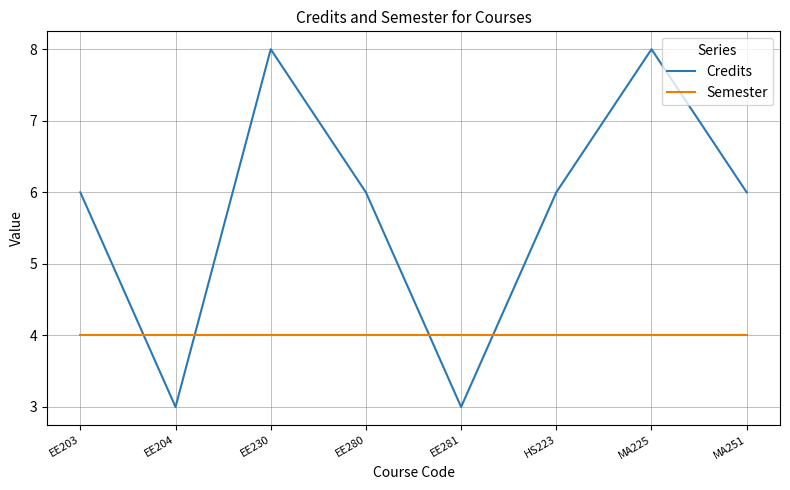

Which series has the largest range (max minus min)?

Credits